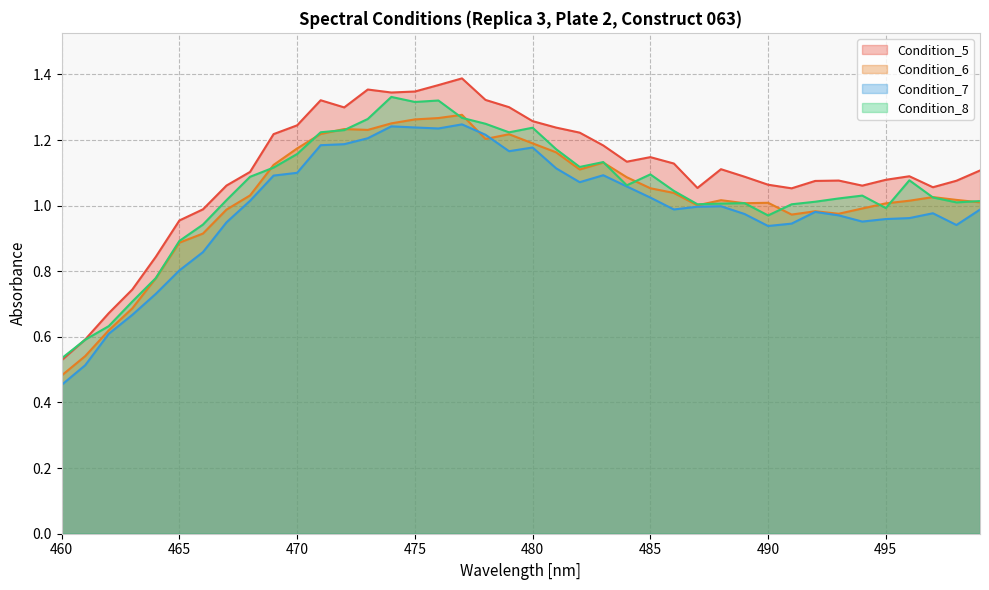

At how many categories does at least one series exceed 0?

40